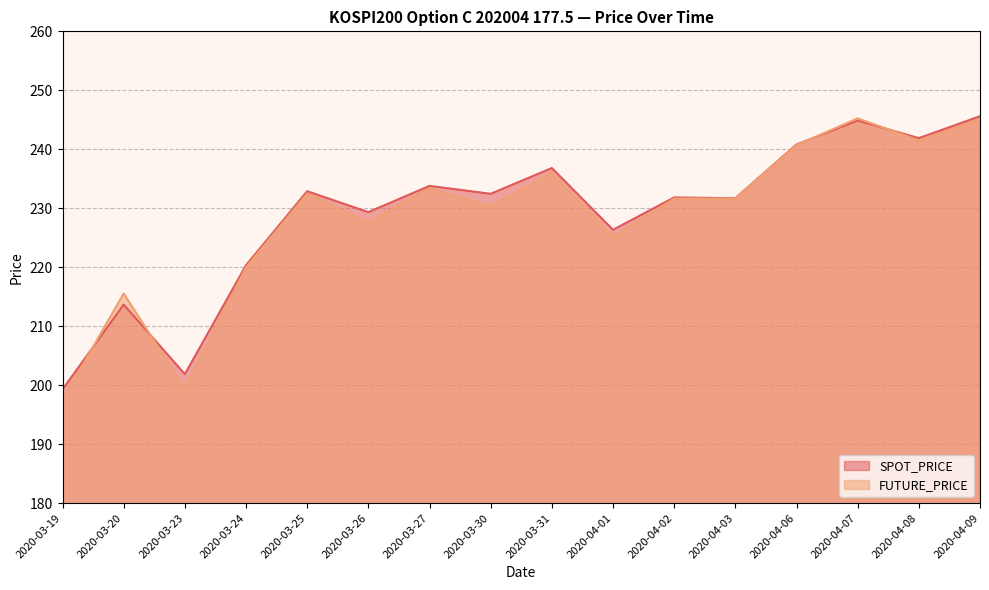

How many data points in FUTURE_PRICE are above 231?

9